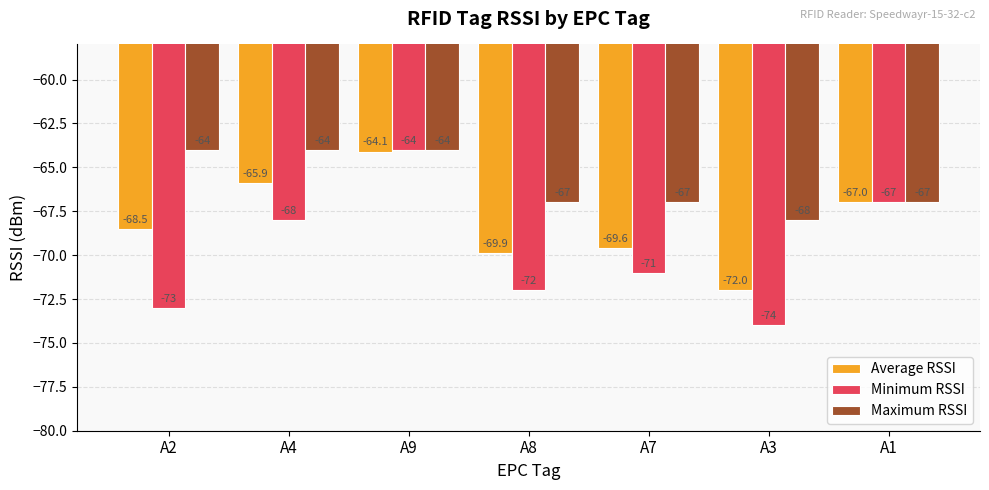

Which label corresponds to the smallest value in the chart?

A3